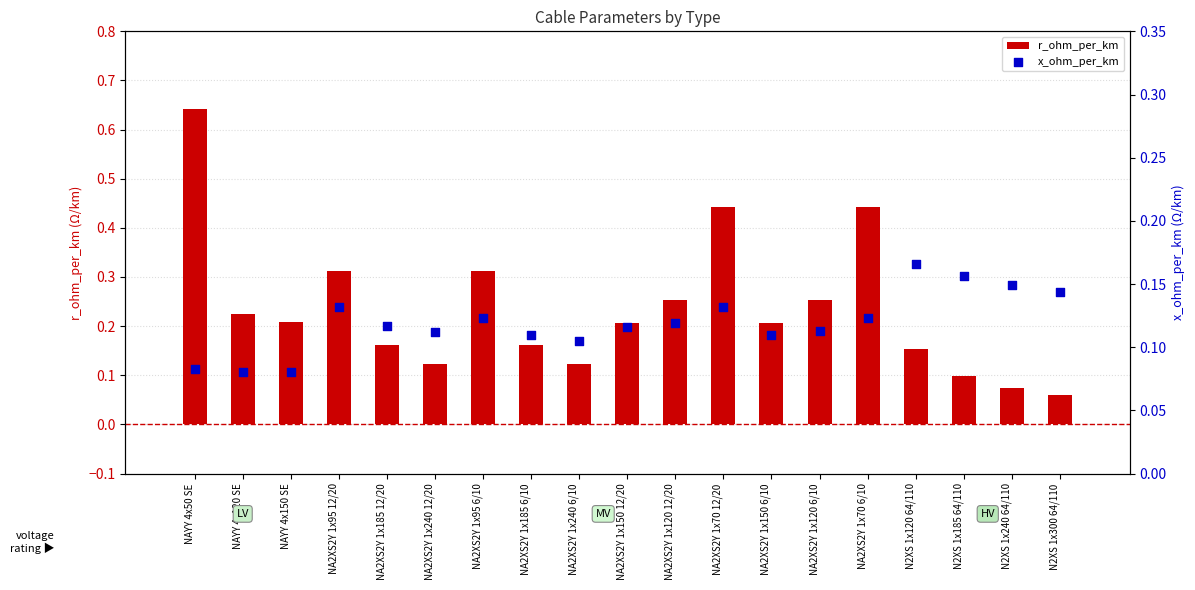

Which series reaches the minimum Y coordinate?

r_ohm_per_km